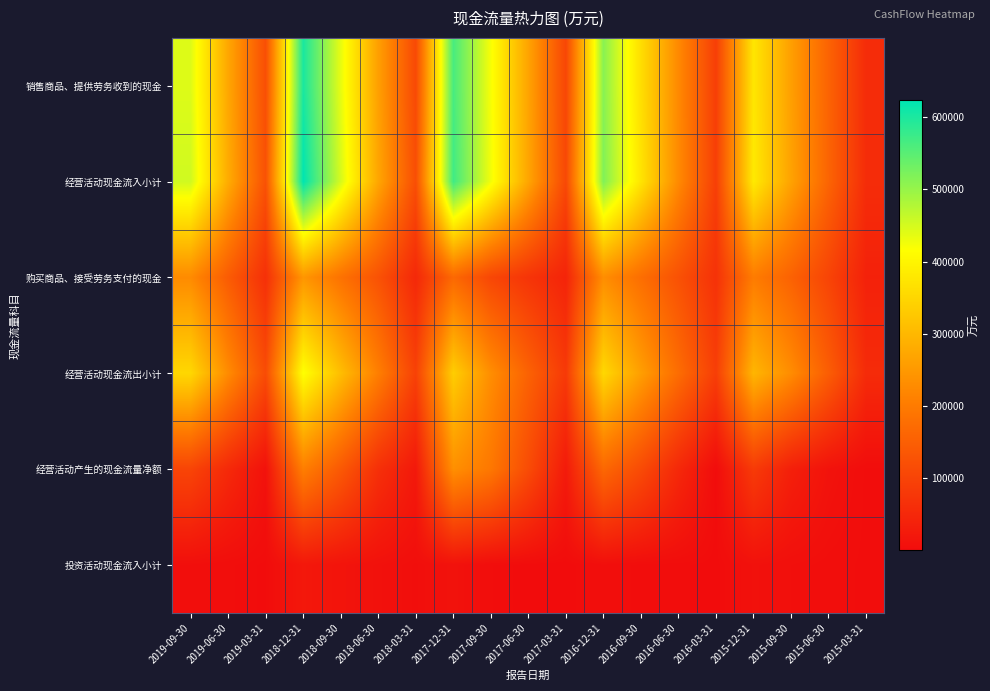

Reading left to right, list all the values displayed in this chart.

销售商品、提供劳务收到的现金: 2019-09-30=442636	2019-06-30=272505	2019-03-31=120826	2018-12-31=601681	2018-09-30=434645	2018-06-30=260615	2018-03-31=110827	2017-12-31=564206	2017-09-30=421859	2017-06-30=267128	2017-03-31=105392	2016-12-31=511792	2016-09-30=362273	2016-06-30=224434	2016-03-31=91313	2015-12-31=375921	2015-09-30=260037	2015-06-30=157497	2015-03-31=57696
经营活动现金流入小计: 2019-09-30=453641	2019-06-30=281090	2019-03-31=125688	2018-12-31=623303	2018-09-30=448939	2018-06-30=271581	2018-03-31=119923	2017-12-31=570592	2017-09-30=426232	2017-06-30=270357	2017-03-31=108995	2016-12-31=518047	2016-09-30=373014	2016-06-30=226005	2016-03-31=92270	2015-12-31=381201	2015-09-30=265691	2015-06-30=159561	2015-03-31=58502
购买商品、接受劳务支付的现金: 2019-09-30=227538	2019-06-30=143757	2019-03-31=65495	2018-12-31=246128	2018-09-30=184562	2018-06-30=126549	2018-03-31=51643	2017-12-31=167676	2017-09-30=105907	2017-06-30=72974	2017-03-31=43613	2016-12-31=232381	2016-09-30=177252	2016-06-30=125125	2016-03-31=68214	2015-12-31=202550	2015-09-30=155317	2015-06-30=101248	2015-03-31=39004
经营活动现金流出小计: 2019-09-30=351383	2019-06-30=228190	2019-03-31=115013	2018-12-31=416664	2018-09-30=309966	2018-06-30=206963	2018-03-31=96460	2017-12-31=335408	2017-09-30=232049	2017-06-30=155758	2017-03-31=82548	2016-12-31=352154	2016-09-30=259310	2016-06-30=174660	2016-03-31=91147	2015-12-31=296581	2015-09-30=230097	2015-06-30=147086	2015-03-31=56240
经营活动产生的现金流量净额: 2019-09-30=102258	2019-06-30=52899	2019-03-31=10676	2018-12-31=206638	2018-09-30=138973	2018-06-30=64617	2018-03-31=23463	2017-12-31=235184	2017-09-30=194183	2017-06-30=114599	2017-03-31=26447	2016-12-31=165893	2016-09-30=113704	2016-06-30=51345	2016-03-31=1123	2015-12-31=84621	2015-09-30=35594	2015-06-30=12475	2015-03-31=2262
投资活动现金流入小计: 2019-09-30=5019	2019-06-30=3290	2019-03-31=1226	2018-12-31=21588	2018-09-30=14589	2018-06-30=9459	2018-03-31=4899	2017-12-31=11336	2017-09-30=3018	2017-06-30=748	2017-03-31=469	2016-12-31=5039	2016-09-30=2105	2016-06-30=2077	2016-03-31=811	2015-12-31=9388	2015-09-30=6529	2015-06-30=4336	2015-03-31=2303